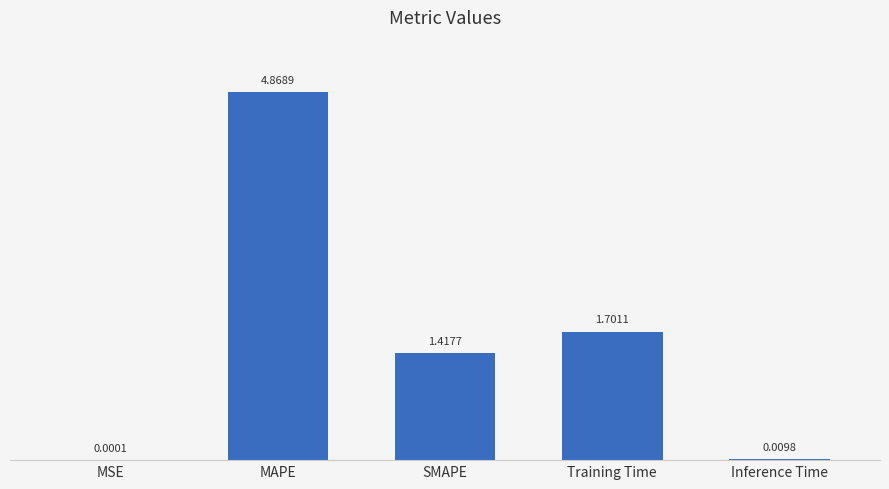

How many data points does each series have?

5